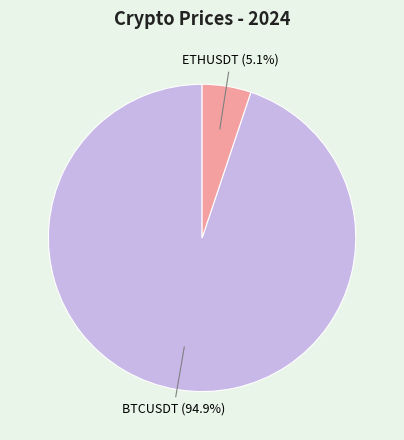

Is it true that BTCUSDT is 81% of the pie?

False